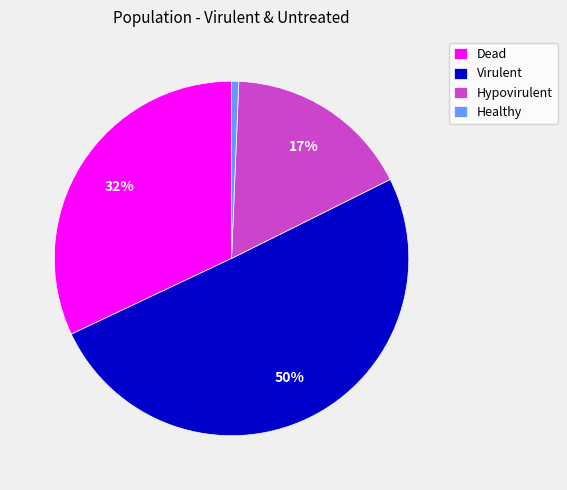

Which category accounts for the majority?

Virulent